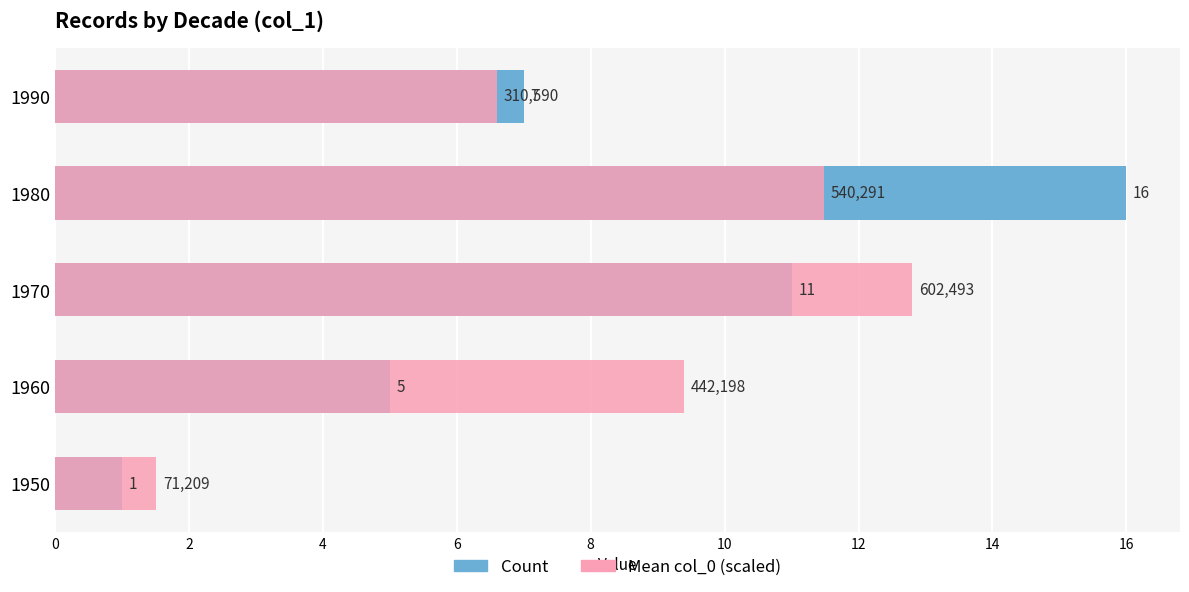

Which series has the largest total across all categories?

Mean col_0 (scaled)